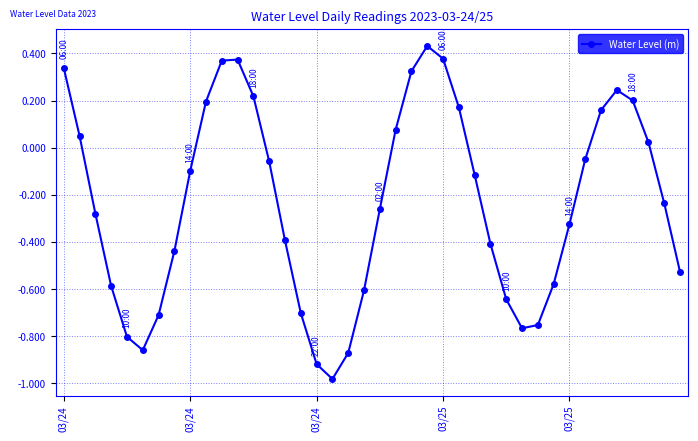

Count the number of data series in this chart.

1